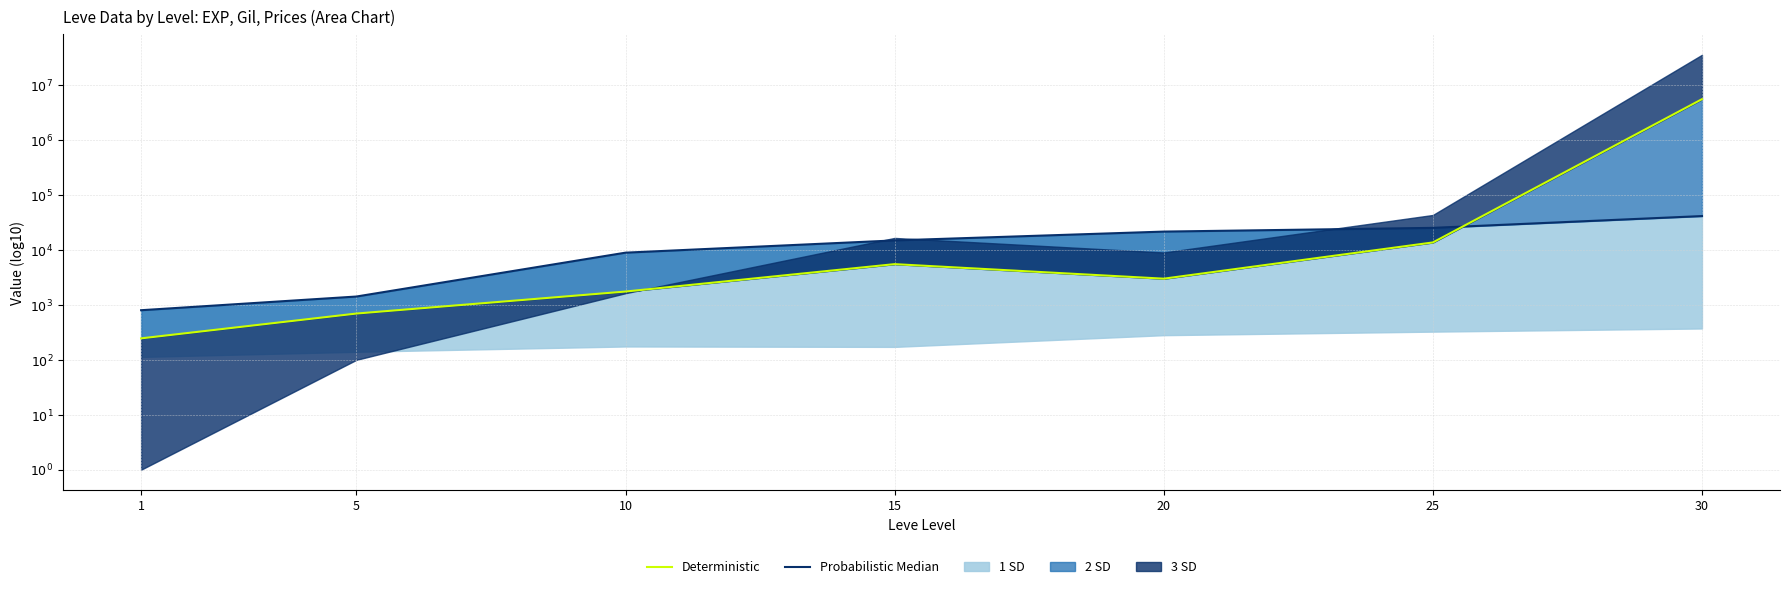

List the labels in order of Deterministic value, smallest first.

1, 5, 10, 20, 15, 25, 30